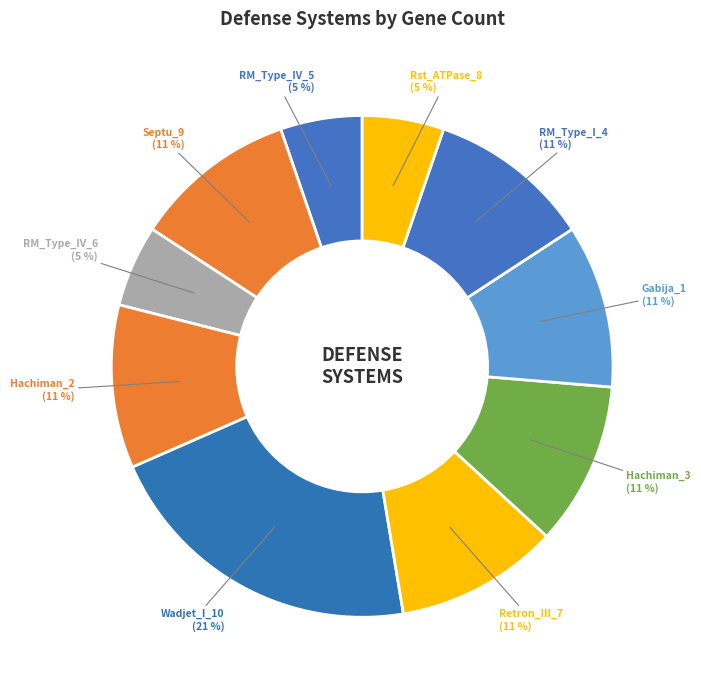

How many slices are in this pie chart?

10